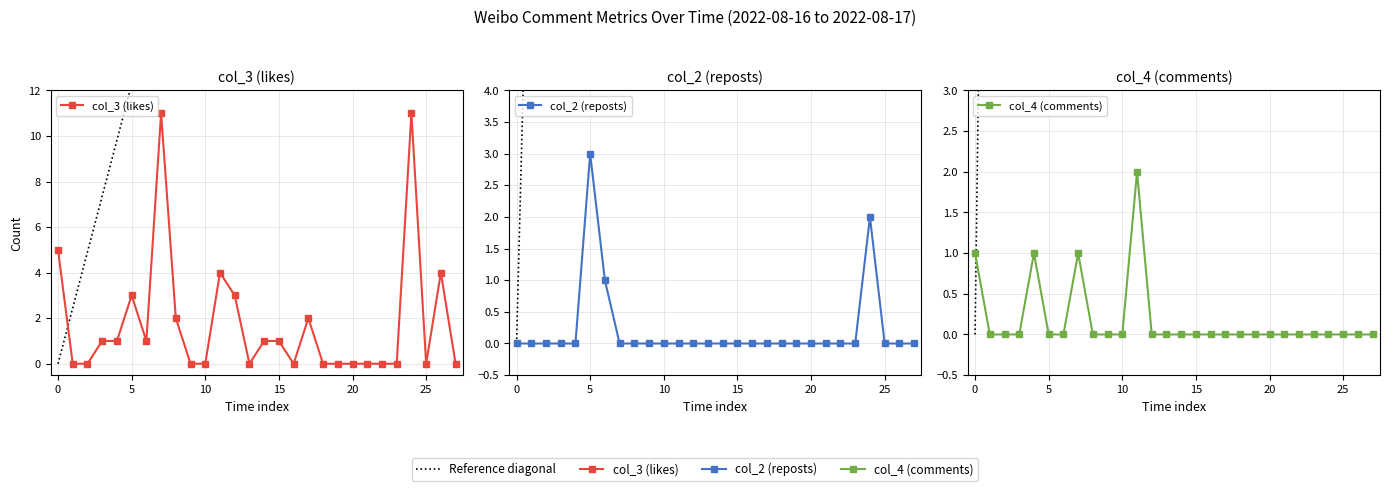

What is the value of the col_2 (reposts) point at the 26th from the left?

1